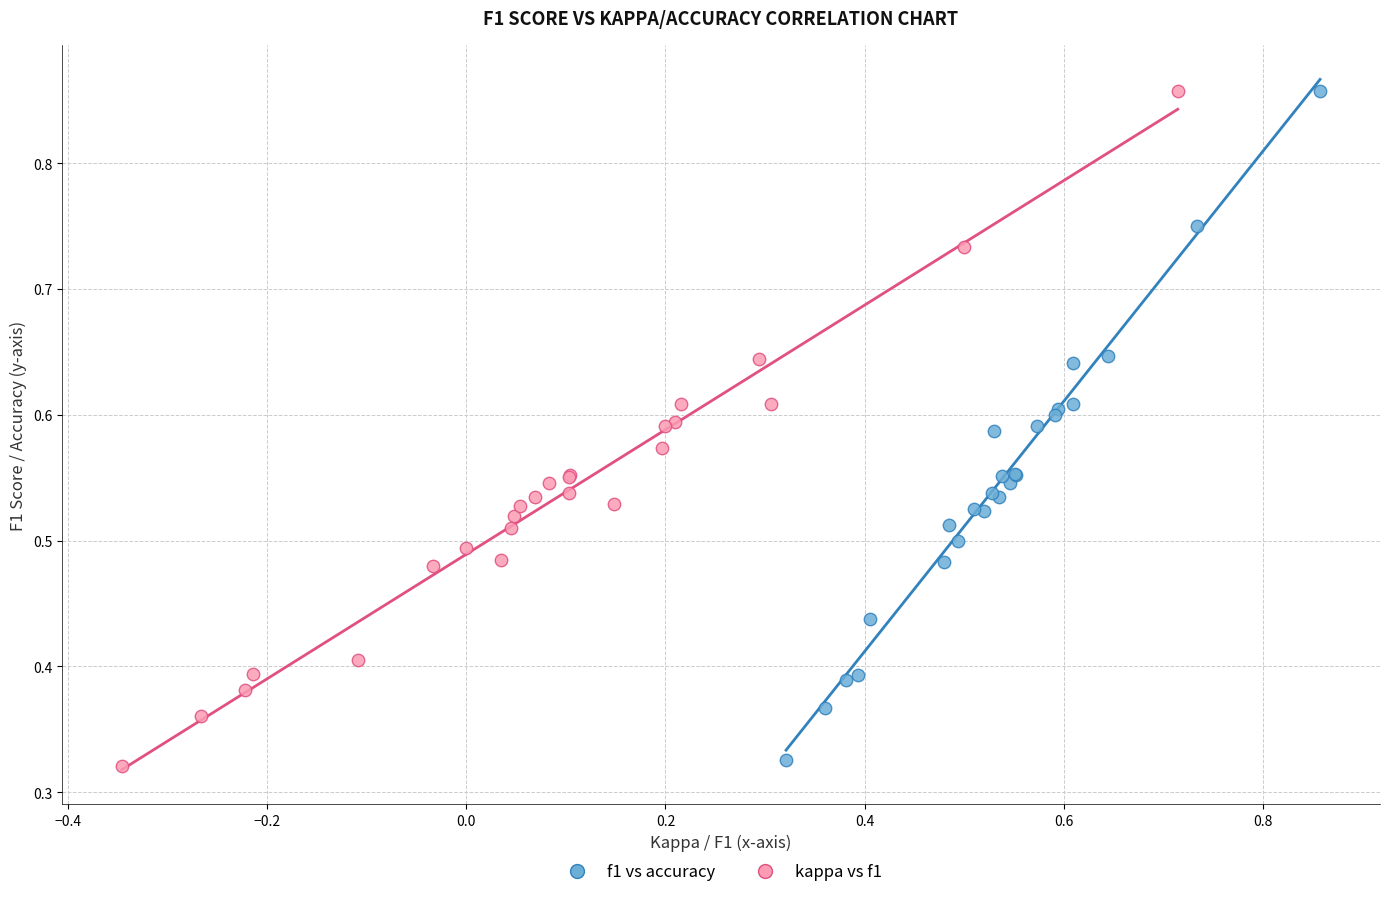

What are all the series names shown in the legend?

f1 vs accuracy, kappa vs f1